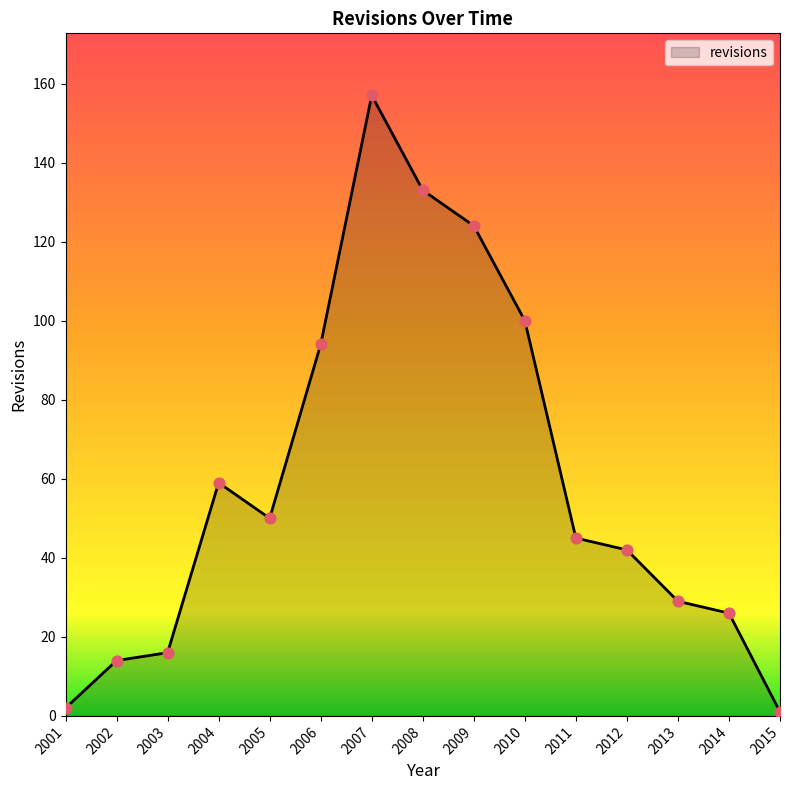

What is the change in value from 2005 to 2007?

+107